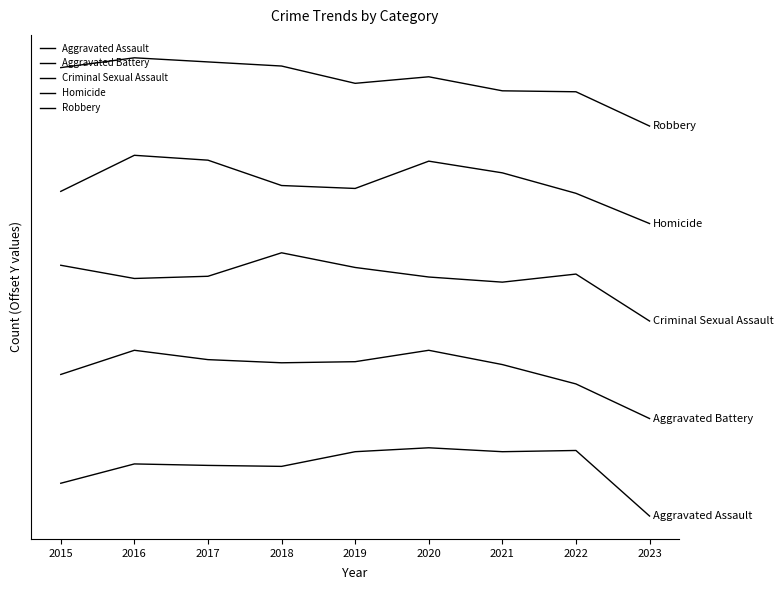

True or false: Homicide has a value of 704.0 at 2021.

True